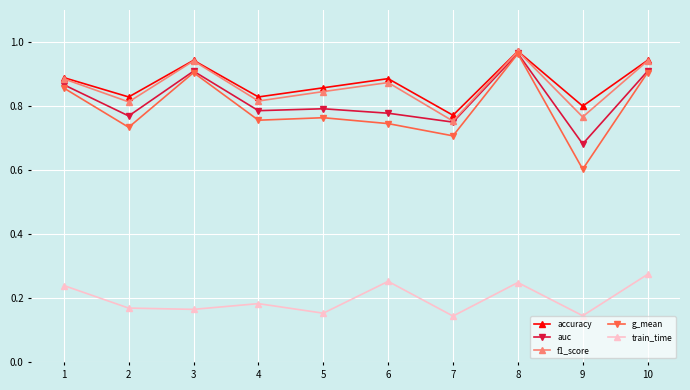

The accuracy series shows 1.4 at 1. True or false?

False